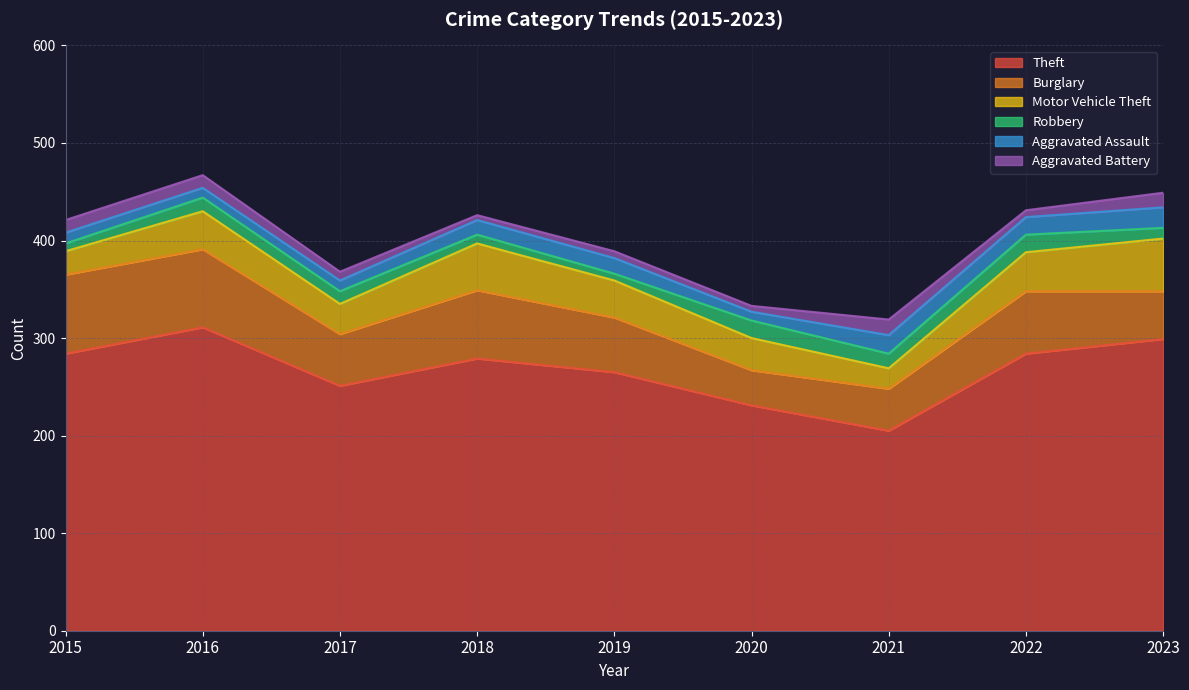

What value does the Theft series have at 2021?

205